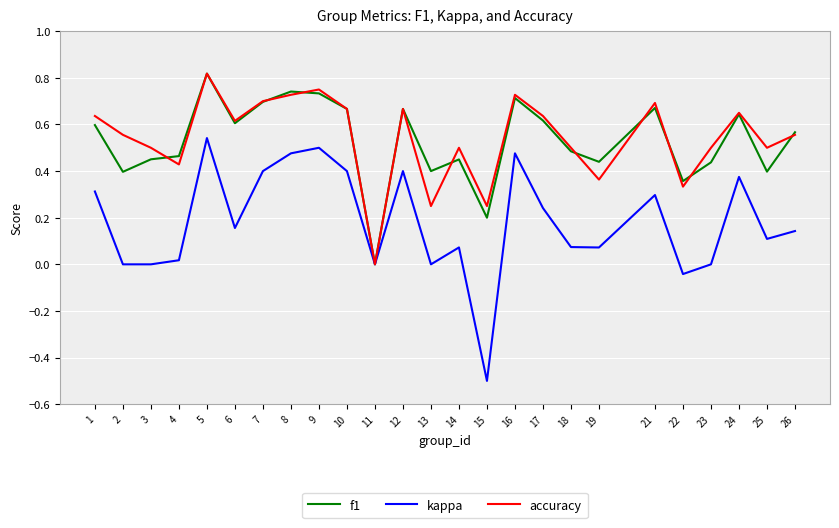

At which label does accuracy reach its peak?

5